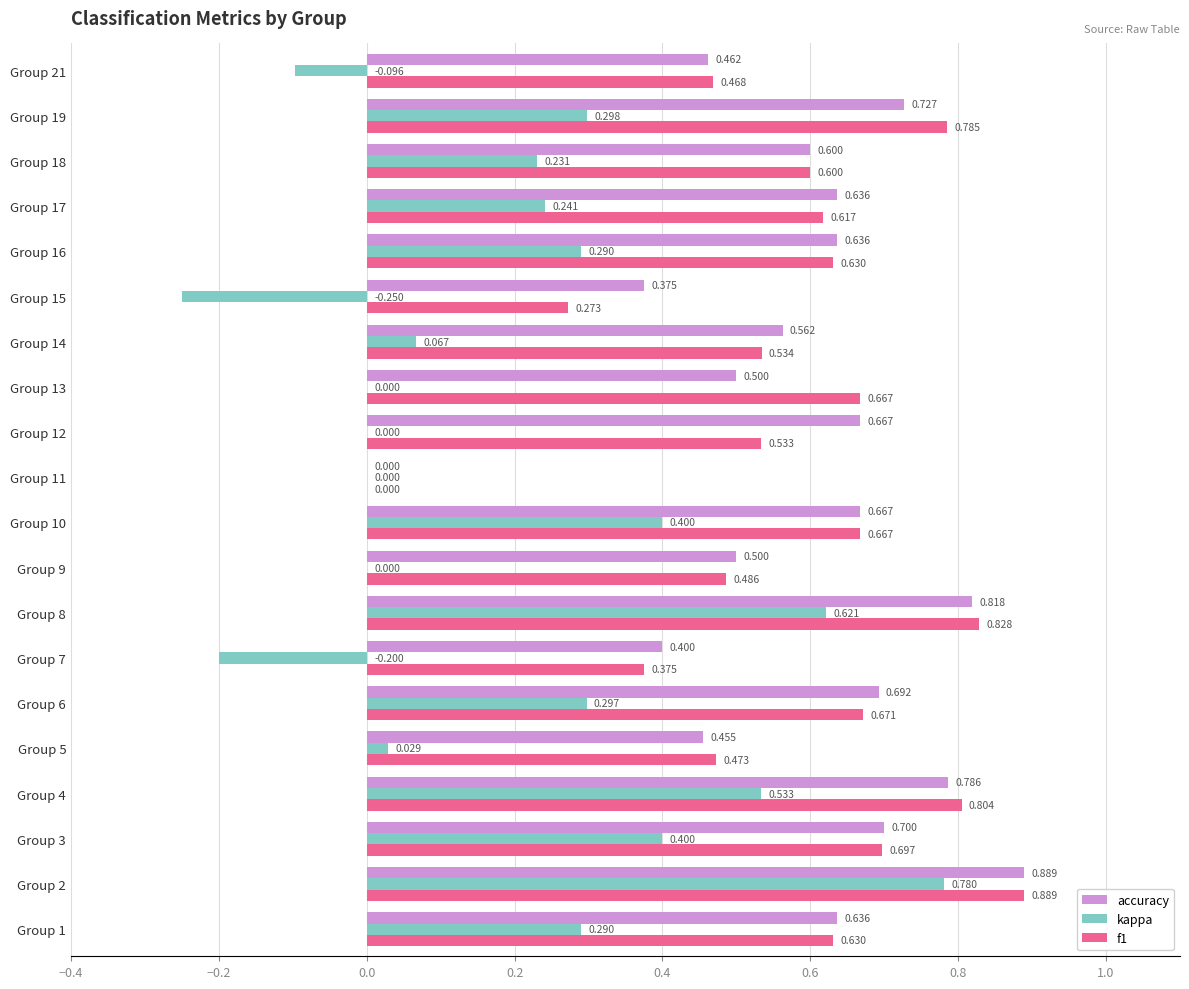

Between Group 12 and Group 18, which series saw the biggest shift?

kappa